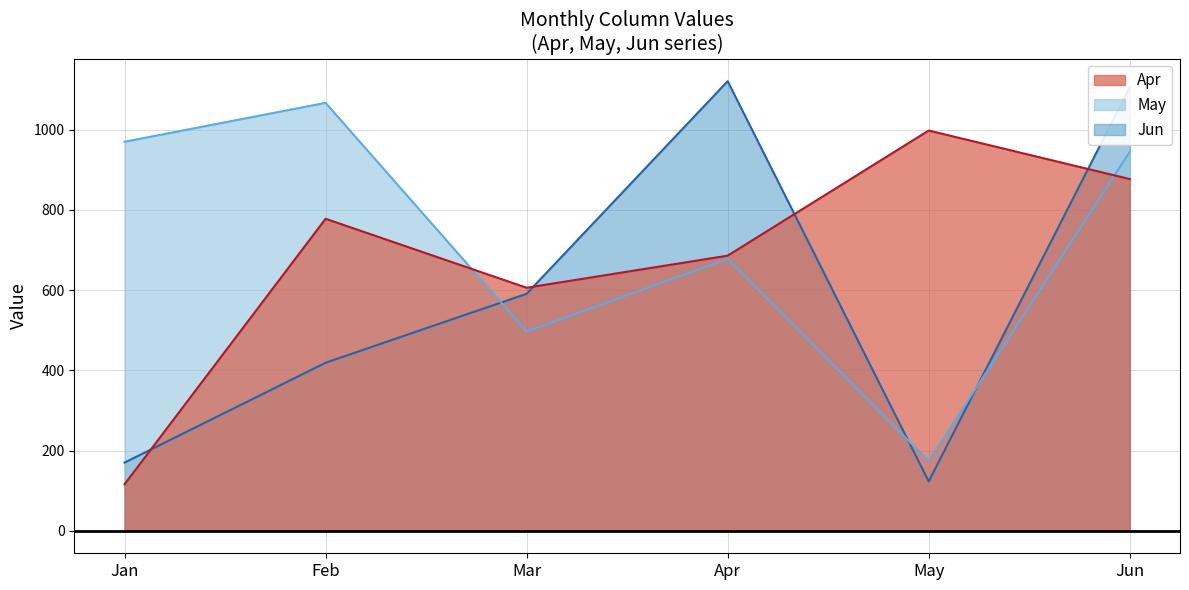

The value of May at Jun is 945. True or false?

True